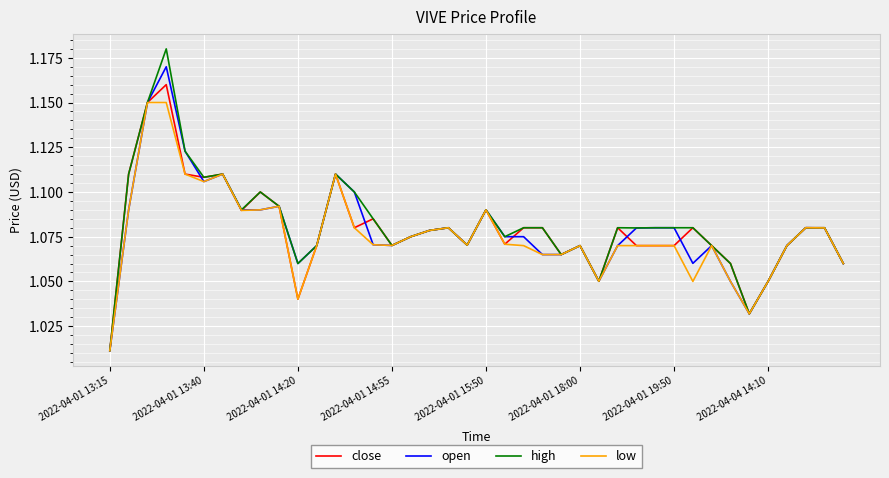

Which series has the widest spread of values?

high